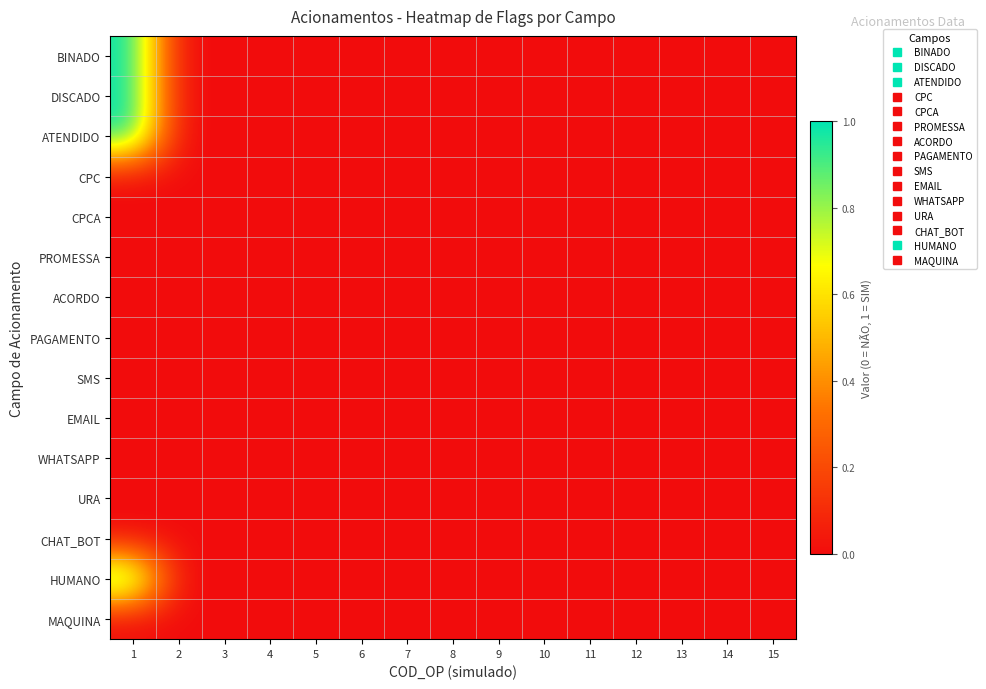

Reading right to left, list all the values displayed in this chart.

BINADO: 15=0	14=0	13=0	12=0	11=0	10=0	9=0	8=0	7=0	6=0	5=0	4=0	3=0	2=0	1=1
DISCADO: 15=0	14=0	13=0	12=0	11=0	10=0	9=0	8=0	7=0	6=0	5=0	4=0	3=0	2=0	1=1
ATENDIDO: 15=0	14=0	13=0	12=0	11=0	10=0	9=0	8=0	7=0	6=0	5=0	4=0	3=0	2=0	1=1
CPC: 15=0	14=0	13=0	12=0	11=0	10=0	9=0	8=0	7=0	6=0	5=0	4=0	3=0	2=0	1=0
CPCA: 15=0	14=0	13=0	12=0	11=0	10=0	9=0	8=0	7=0	6=0	5=0	4=0	3=0	2=0	1=0
PROMESSA: 15=0	14=0	13=0	12=0	11=0	10=0	9=0	8=0	7=0	6=0	5=0	4=0	3=0	2=0	1=0
ACORDO: 15=0	14=0	13=0	12=0	11=0	10=0	9=0	8=0	7=0	6=0	5=0	4=0	3=0	2=0	1=0
PAGAMENTO: 15=0	14=0	13=0	12=0	11=0	10=0	9=0	8=0	7=0	6=0	5=0	4=0	3=0	2=0	1=0
SMS: 15=0	14=0	13=0	12=0	11=0	10=0	9=0	8=0	7=0	6=0	5=0	4=0	3=0	2=0	1=0
EMAIL: 15=0	14=0	13=0	12=0	11=0	10=0	9=0	8=0	7=0	6=0	5=0	4=0	3=0	2=0	1=0
WHATSAPP: 15=0	14=0	13=0	12=0	11=0	10=0	9=0	8=0	7=0	6=0	5=0	4=0	3=0	2=0	1=0
URA: 15=0	14=0	13=0	12=0	11=0	10=0	9=0	8=0	7=0	6=0	5=0	4=0	3=0	2=0	1=0
CHAT_BOT: 15=0	14=0	13=0	12=0	11=0	10=0	9=0	8=0	7=0	6=0	5=0	4=0	3=0	2=0	1=0
HUMANO: 15=0	14=0	13=0	12=0	11=0	10=0	9=0	8=0	7=0	6=0	5=0	4=0	3=0	2=0	1=1
MAQUINA: 15=0	14=0	13=0	12=0	11=0	10=0	9=0	8=0	7=0	6=0	5=0	4=0	3=0	2=0	1=0